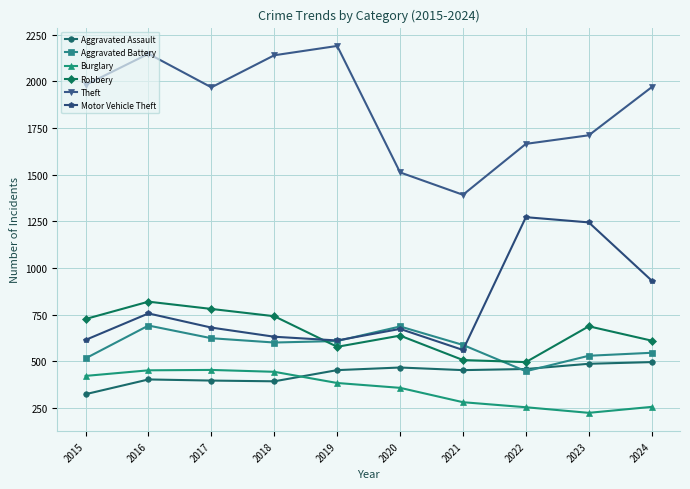

What are all the series names shown in the legend?

Aggravated Assault, Aggravated Battery, Burglary, Robbery, Theft, Motor Vehicle Theft